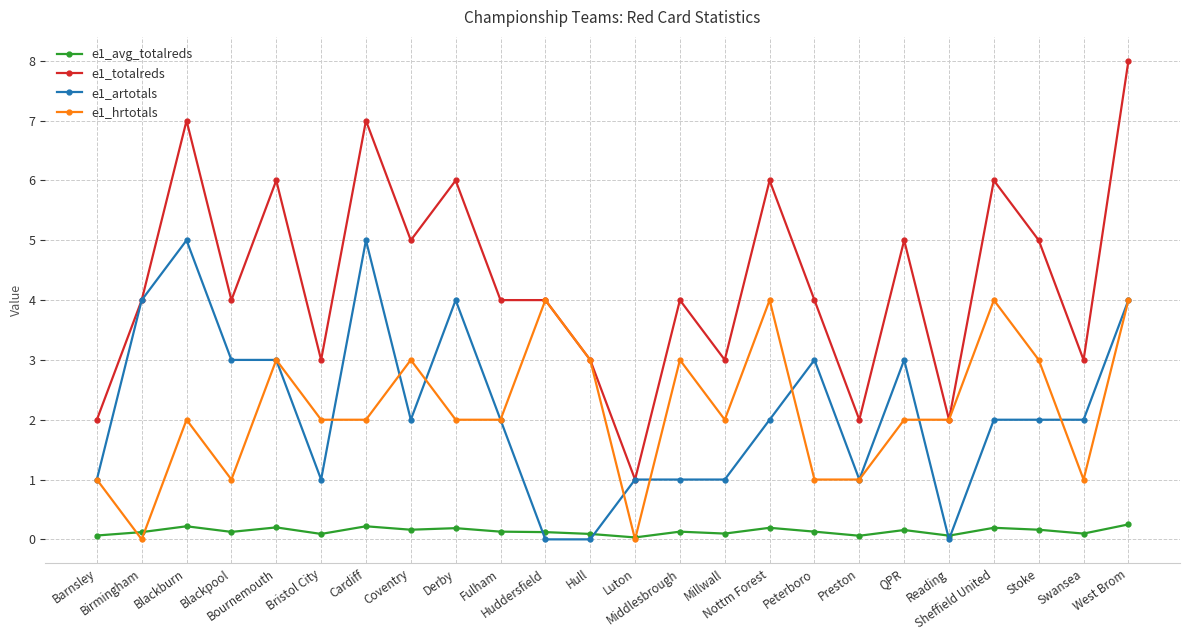

True or false: e1_totalreds and e1_avg_totalreds cross at least once.

False